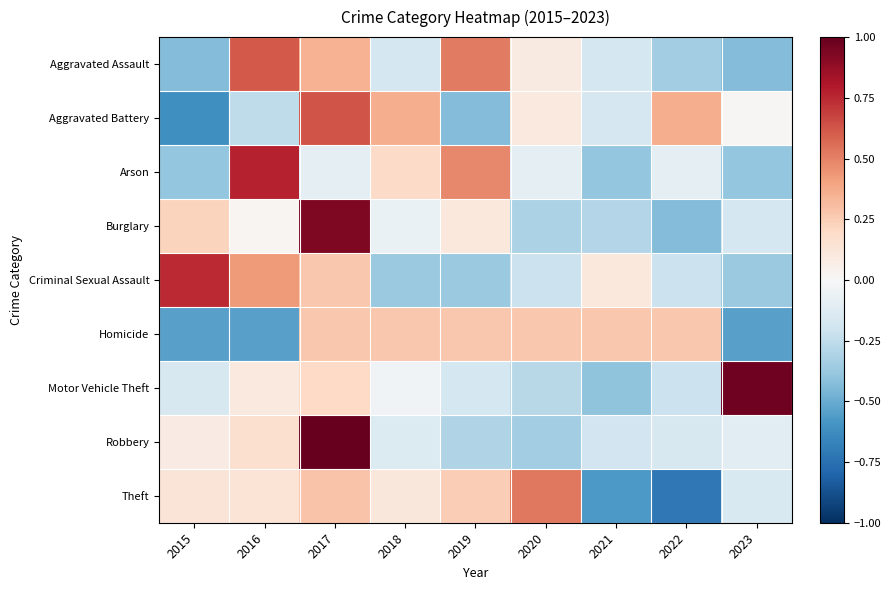

What is the smallest value displayed?

-0.7